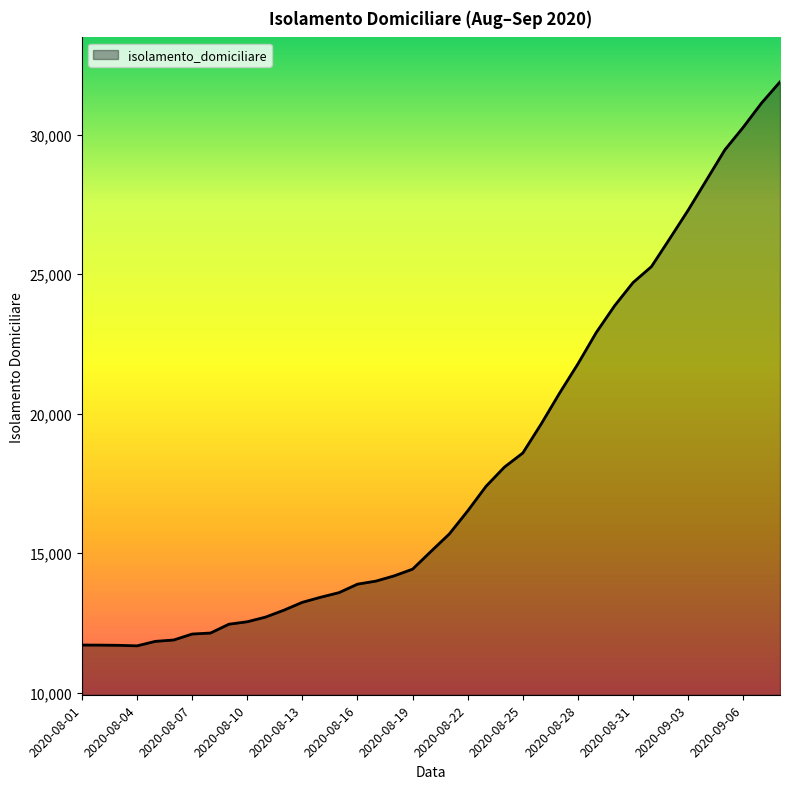

What is the greatest value displayed?

31886